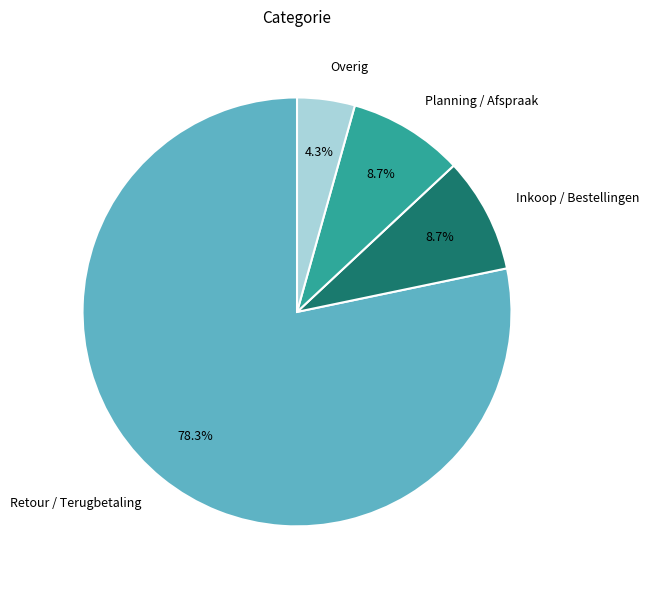

The Retour / Terugbetaling slice represents 78% of the pie. True or false?

True